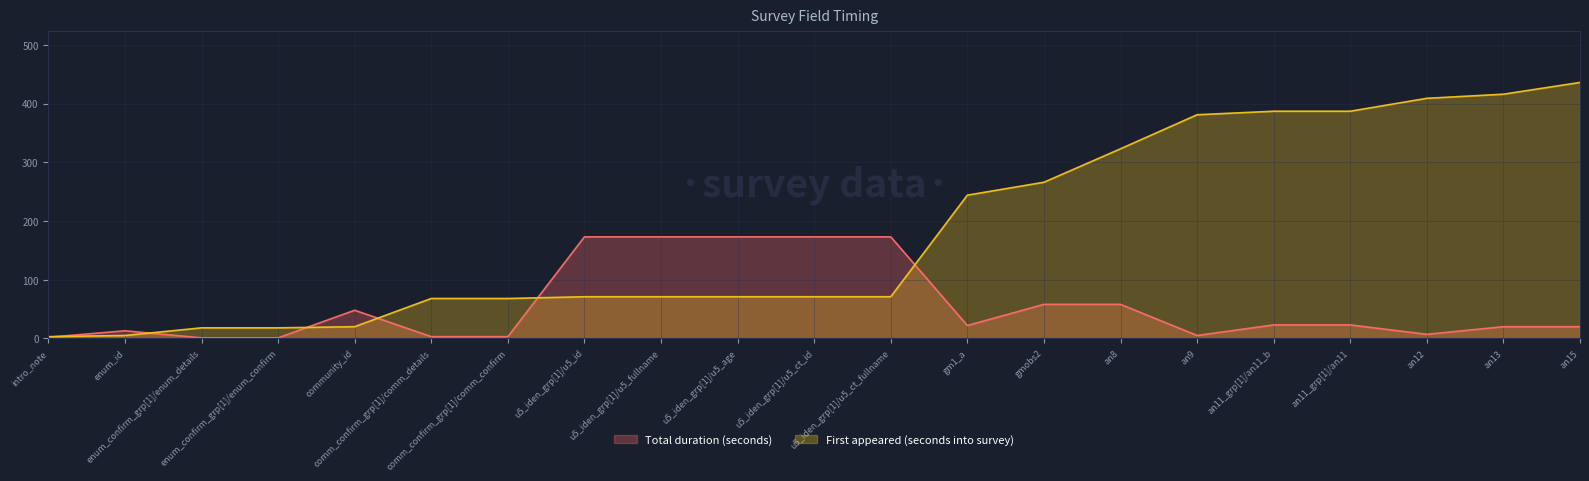

List the series in order of their peak value, lowest first.

Total duration (seconds), First appeared (seconds into survey)